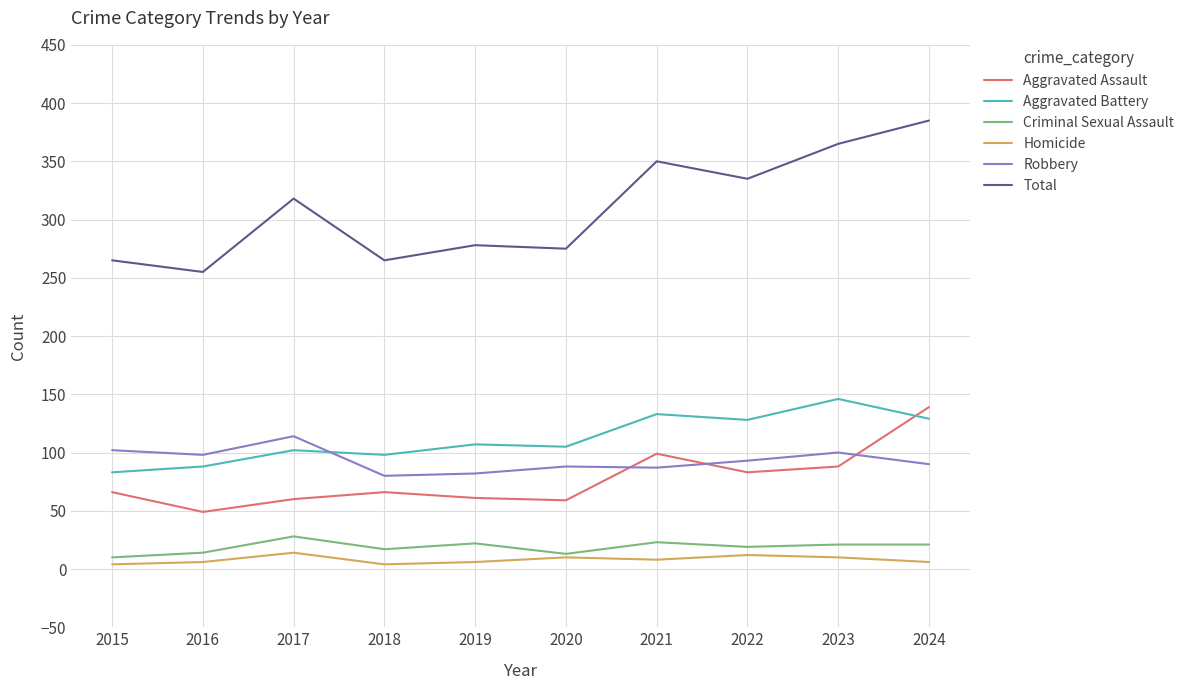

True or false: Total has a value of 136 at 2020.

False